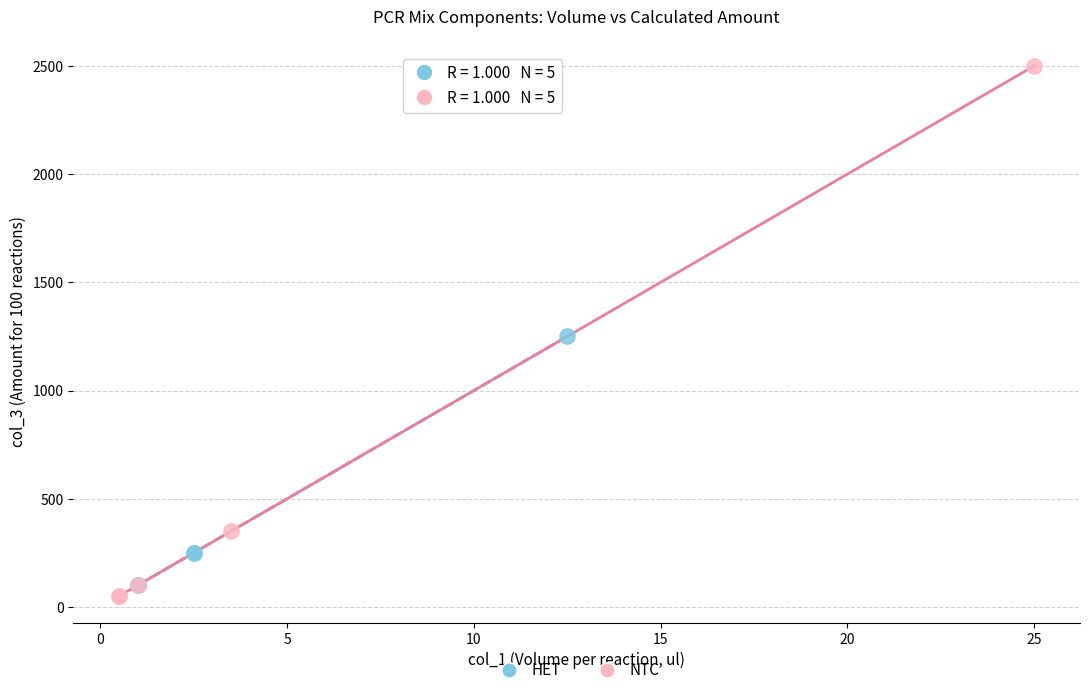

Which series contains the highest Y value?

NTC